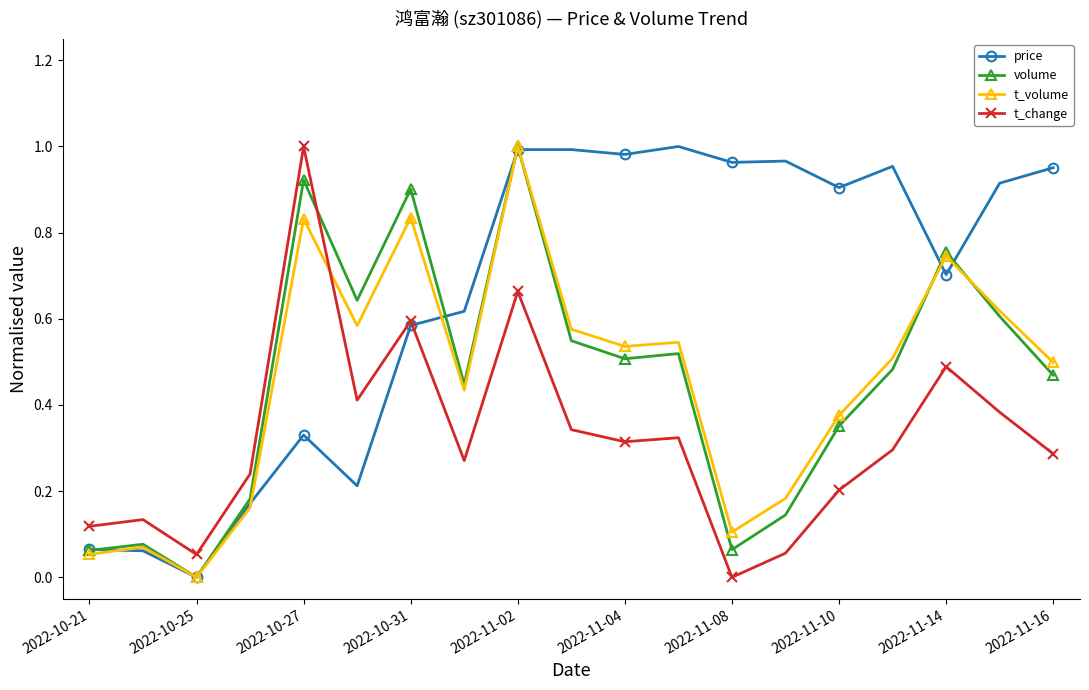

Which series has the largest total across all categories?

price